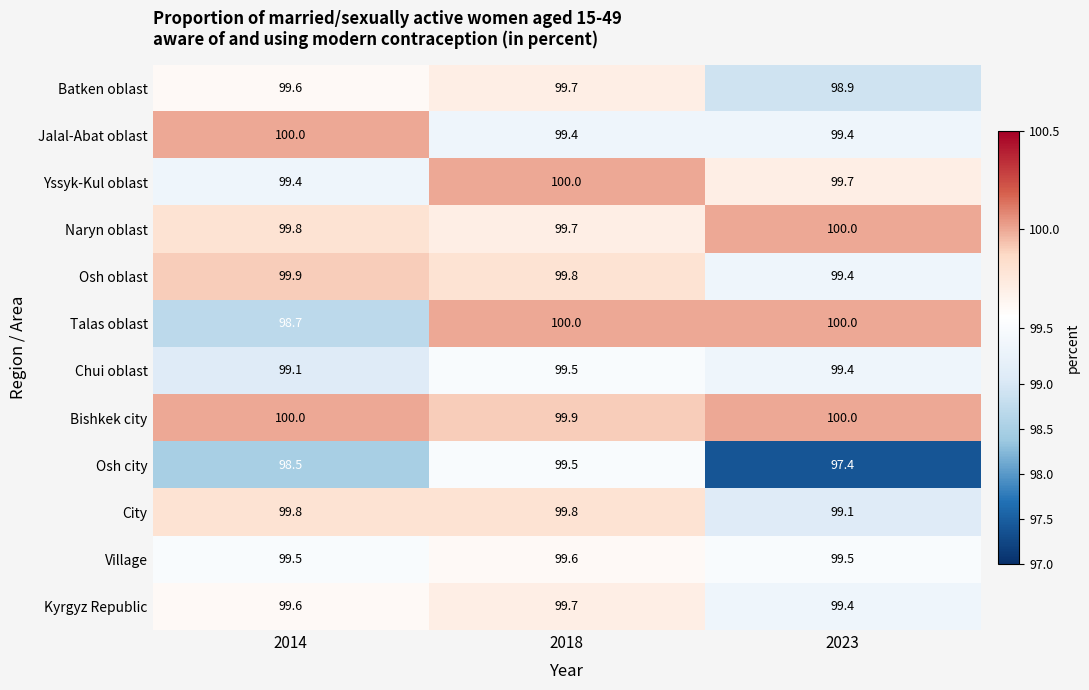

What is the lowest value of the Kyrgyz Republic series?

99.4